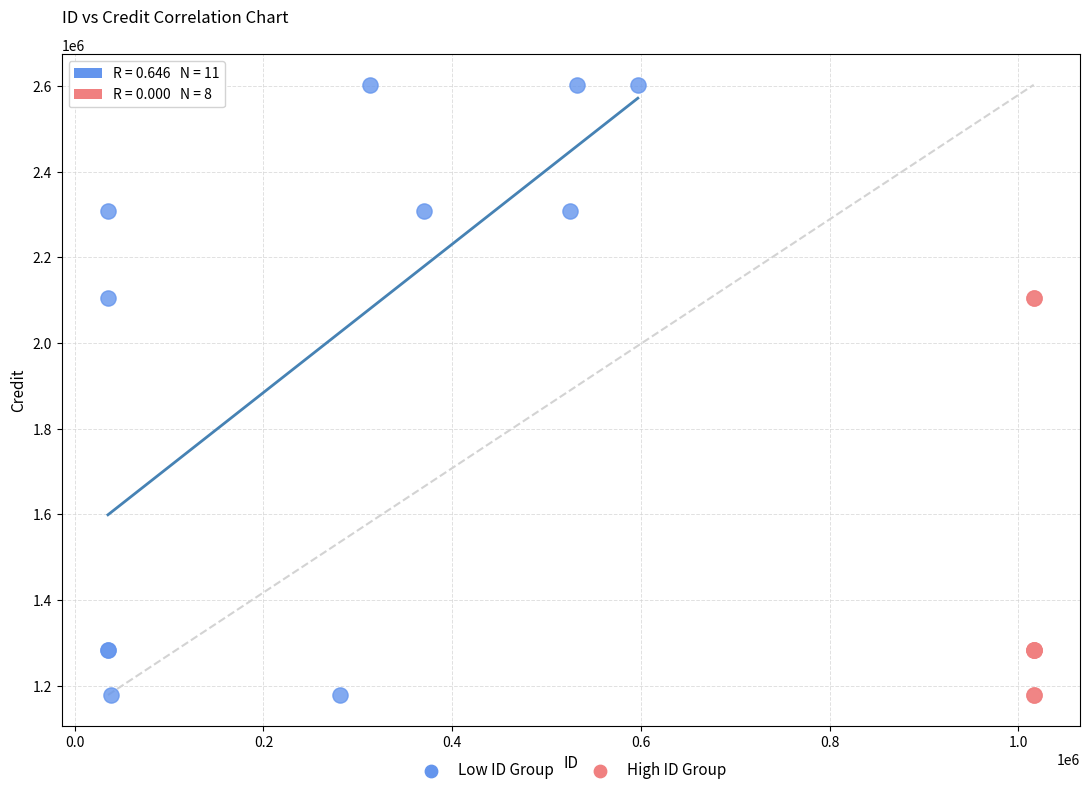

Which series contains the highest Y value?

Low ID Group